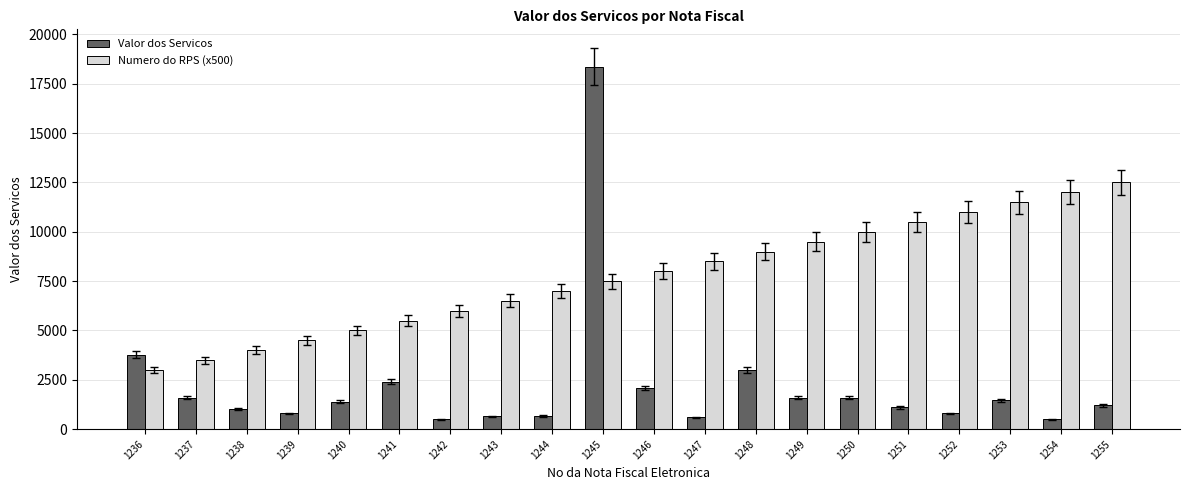

What is the spread (max minus min) of values at 1239?

3700.0